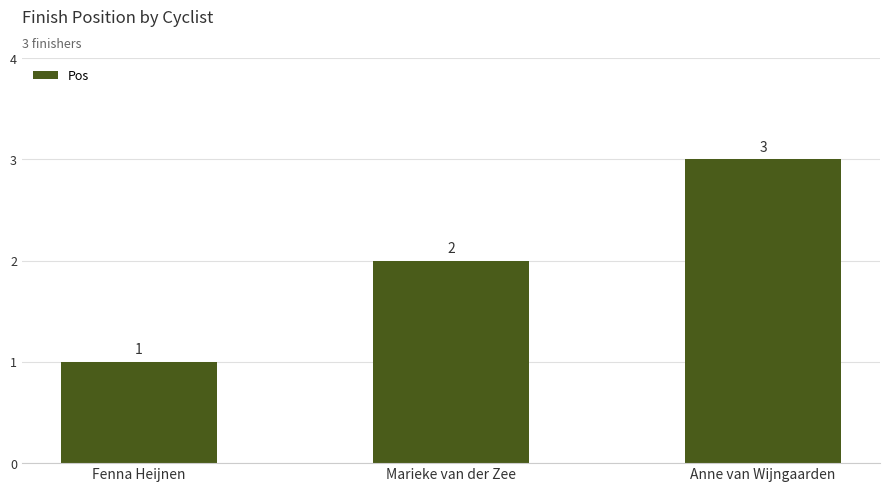

Rank the categories by value from lowest to highest.

Fenna Heijnen, Marieke van der Zee, Anne van Wijngaarden